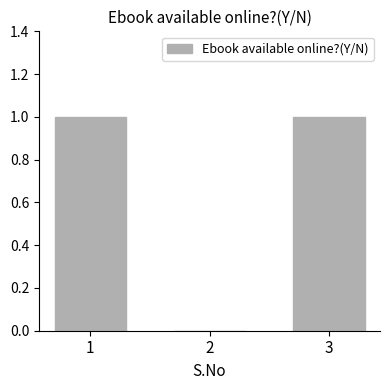

How many values are above zero?

2